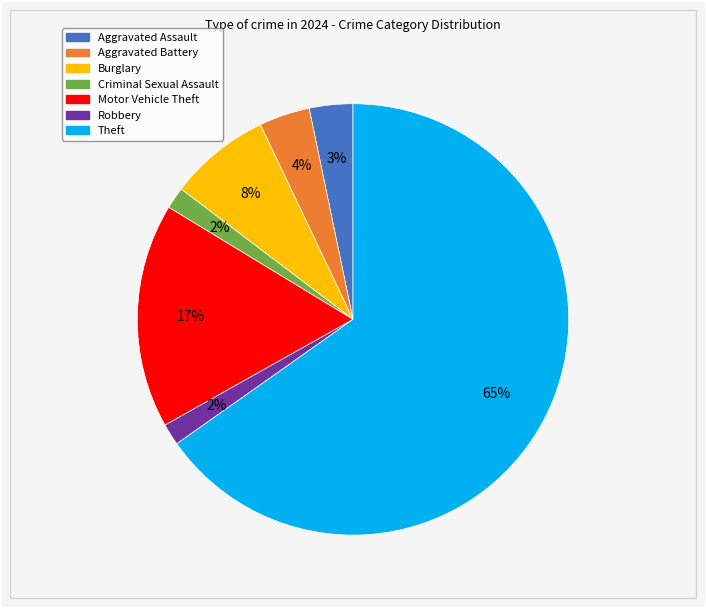

The Criminal Sexual Assault slice represents 14% of the pie. True or false?

False